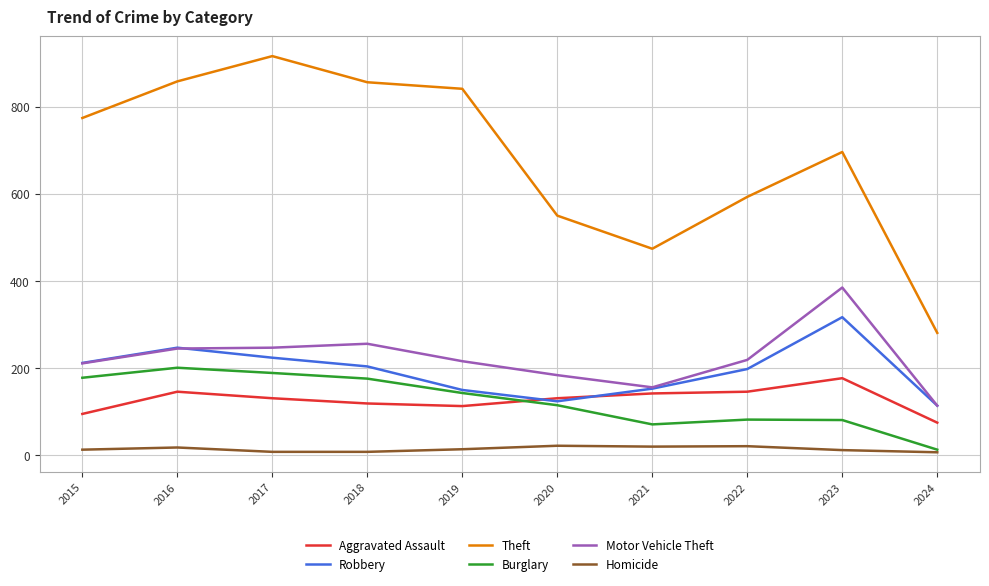

What is the maximum value shown in the chart?

916